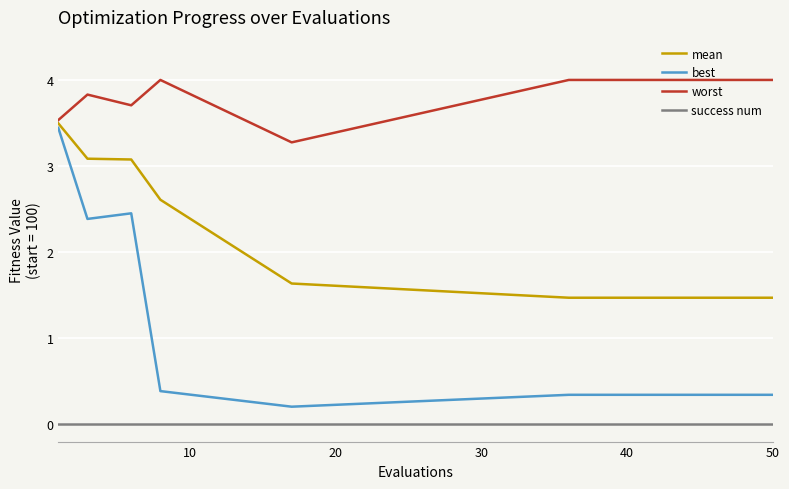

Which series has the largest total across all categories?

worst